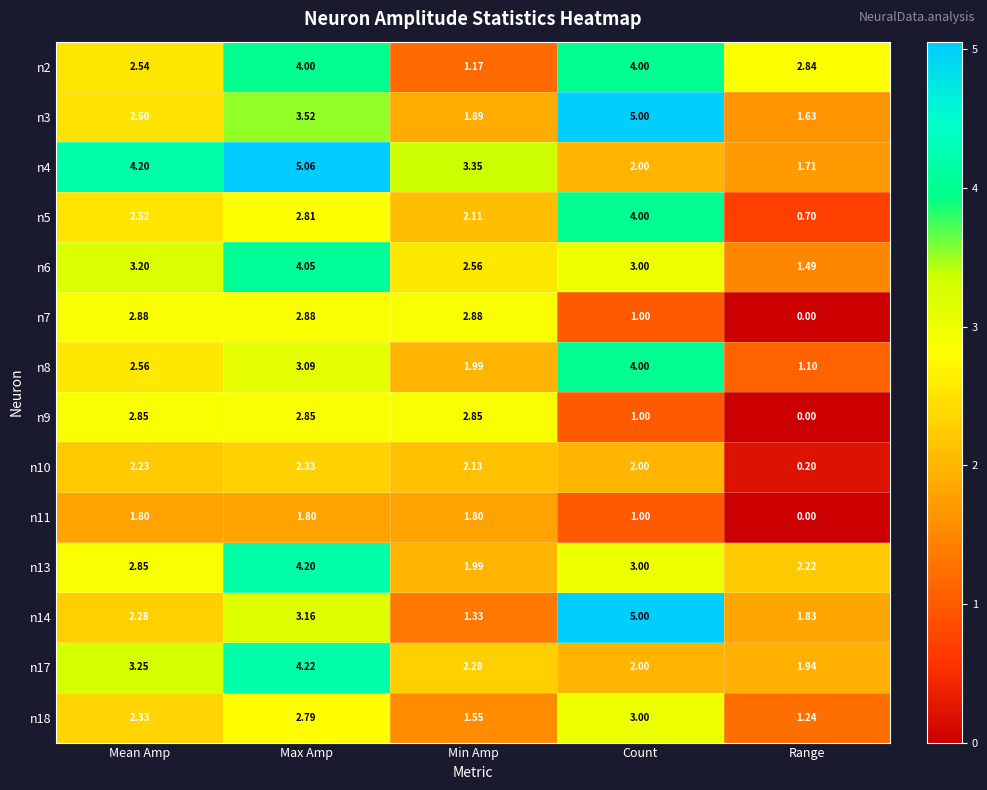

List the labels in order of n8 value, smallest first.

Range, Min Amp, Mean Amp, Max Amp, Count